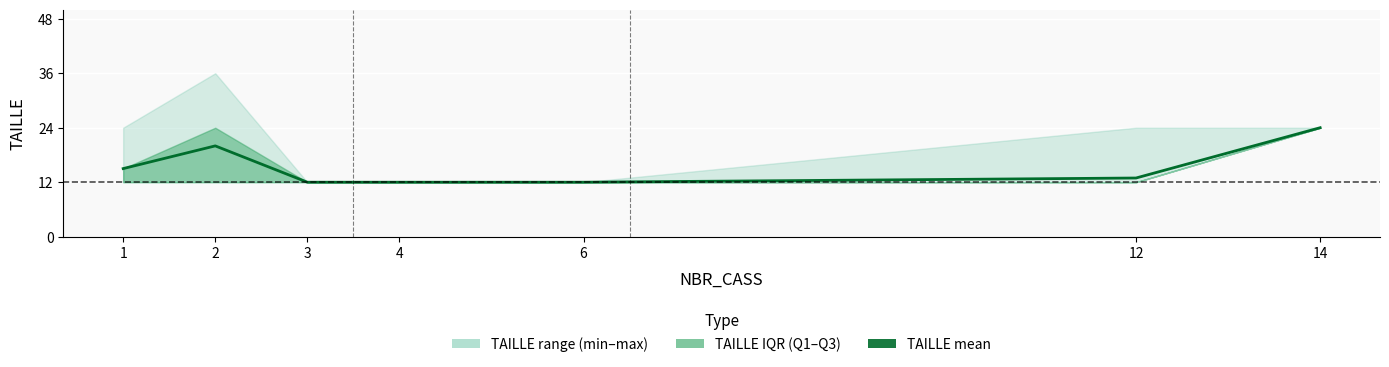

What is the value of the 7th point from the left?

24.0